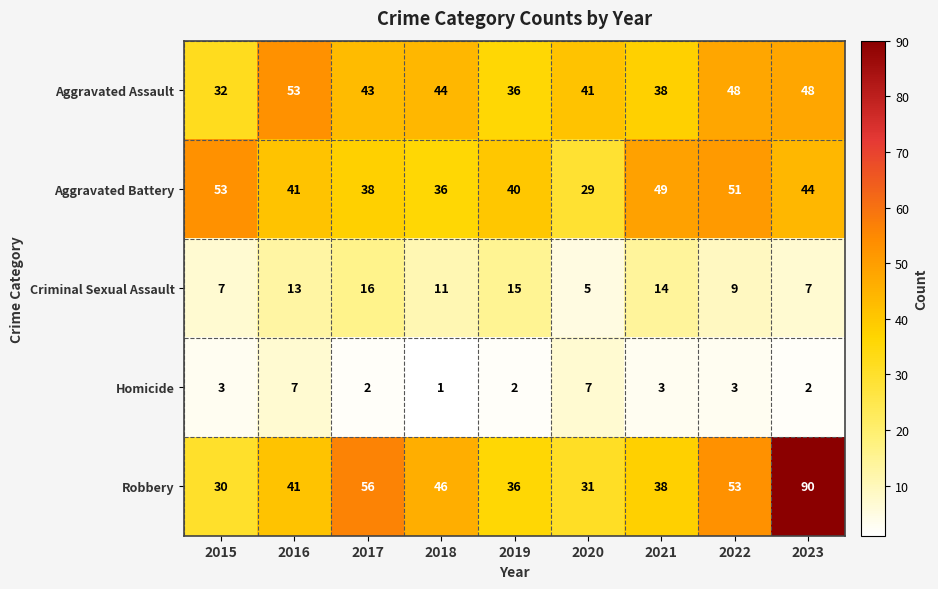

Which series has the largest total across all categories?

Robbery